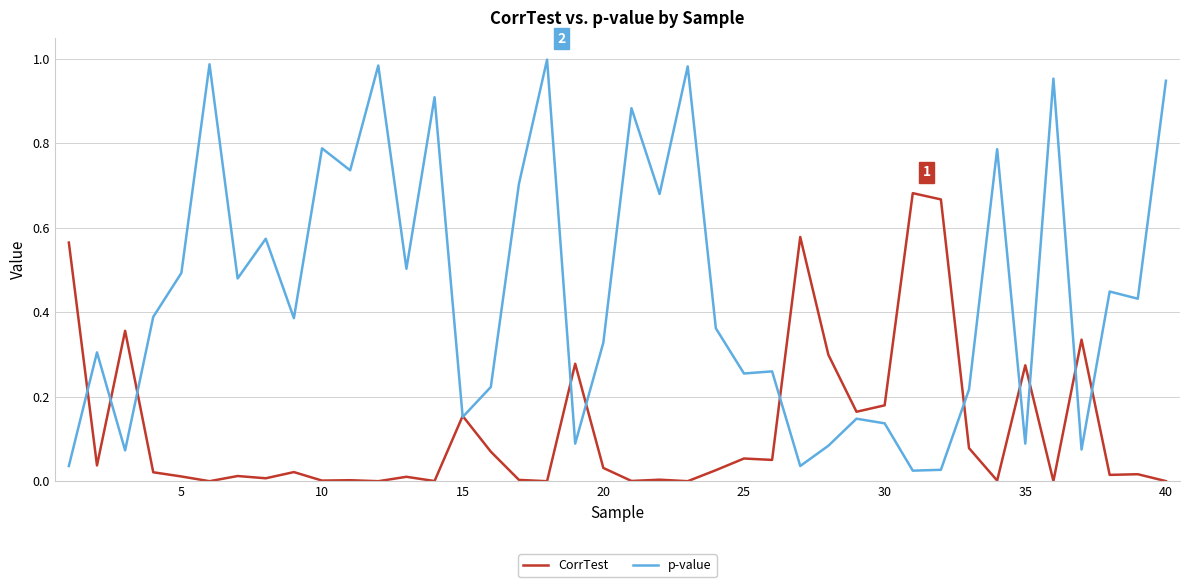

Which series has the largest total across all categories?

p-value